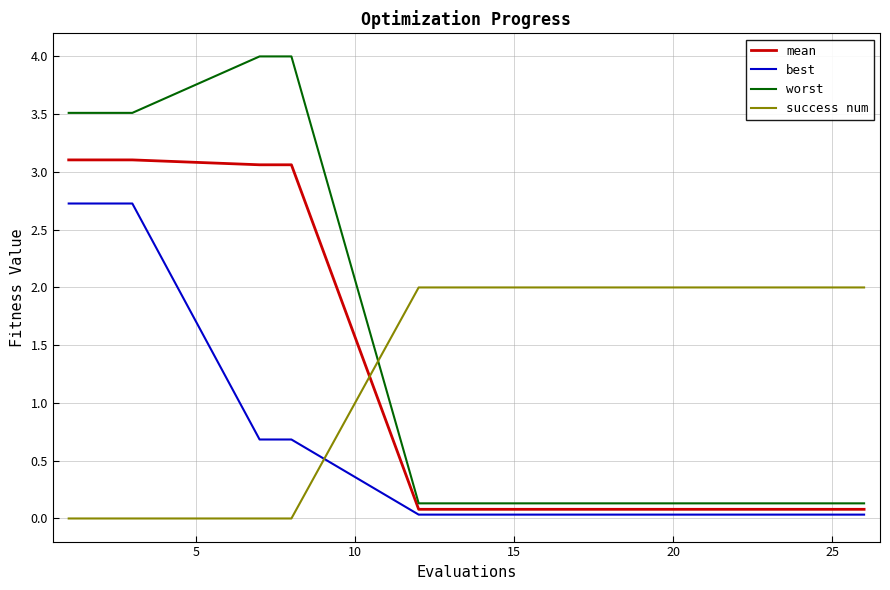

Which series has the largest total across all categories?

success num